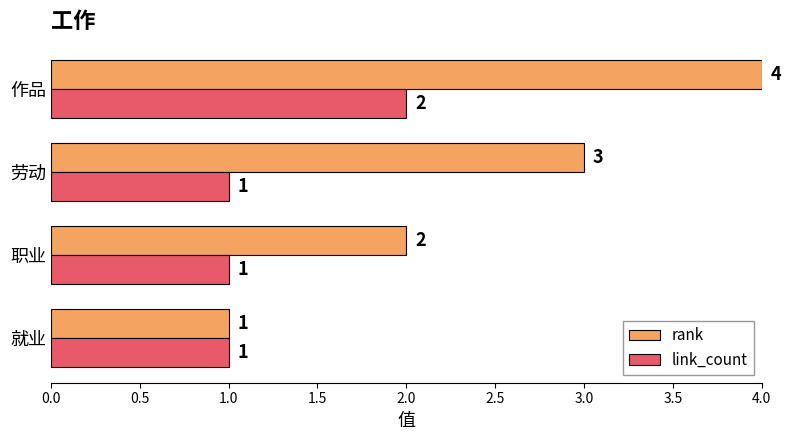

Count the number of data series in this chart.

2